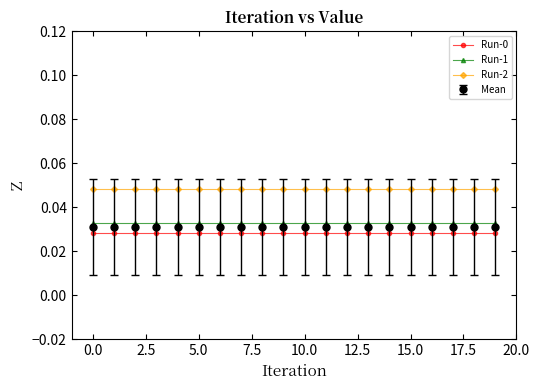

True or false: Mean and Run-0 cross at least once.

False